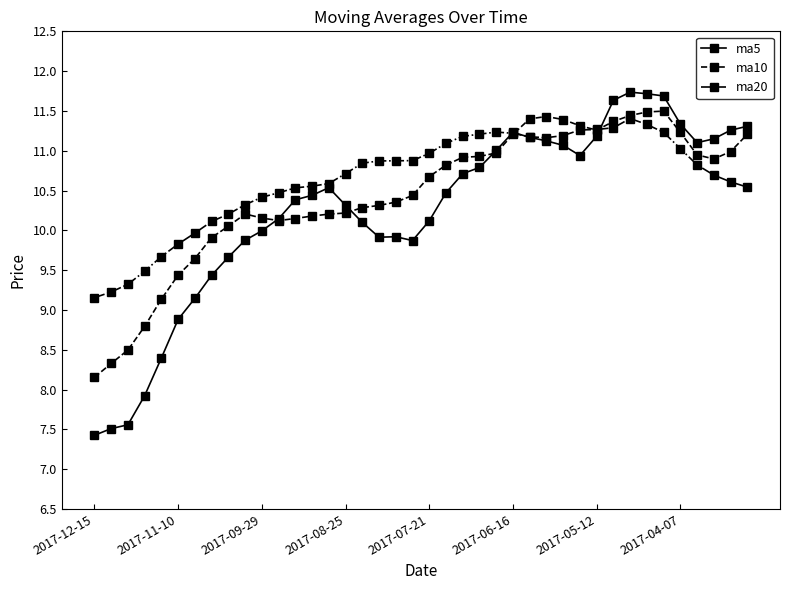

True or false: ma5 has more than 1 points higher than both neighbors.

True